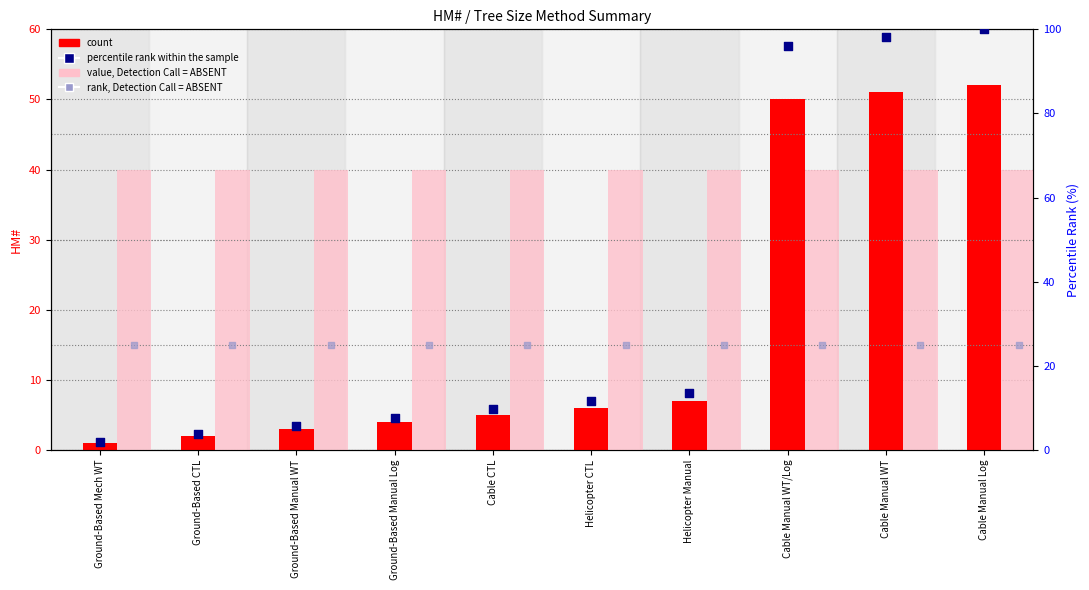

Which series reaches the minimum Y coordinate?

count